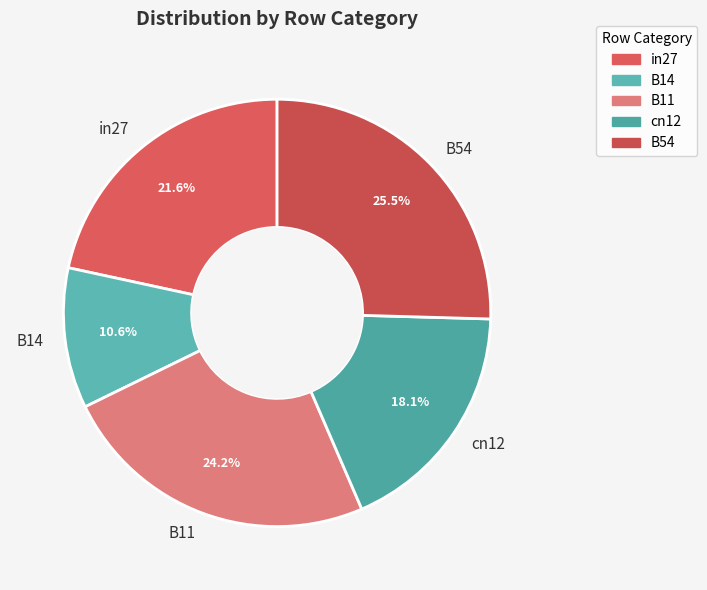

Which has a higher value, cn12 or B11?

B11